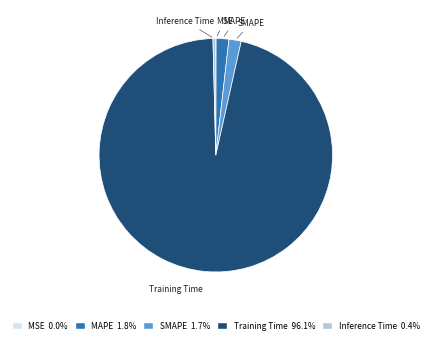

Which slice is the largest?

Training Time